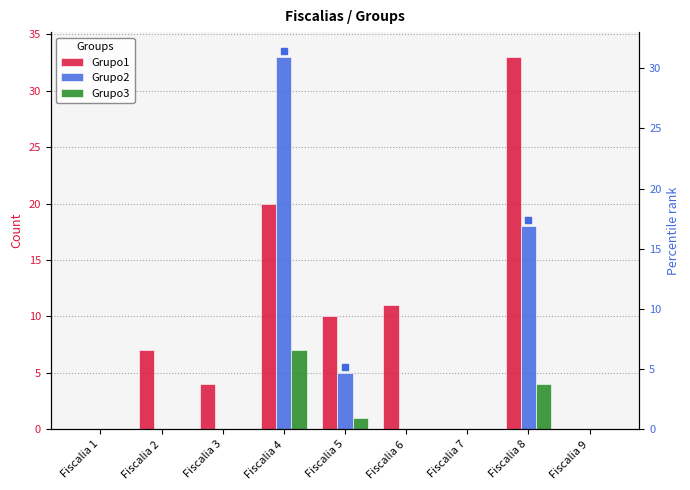

What is the average value of the Grupo3 series?

1